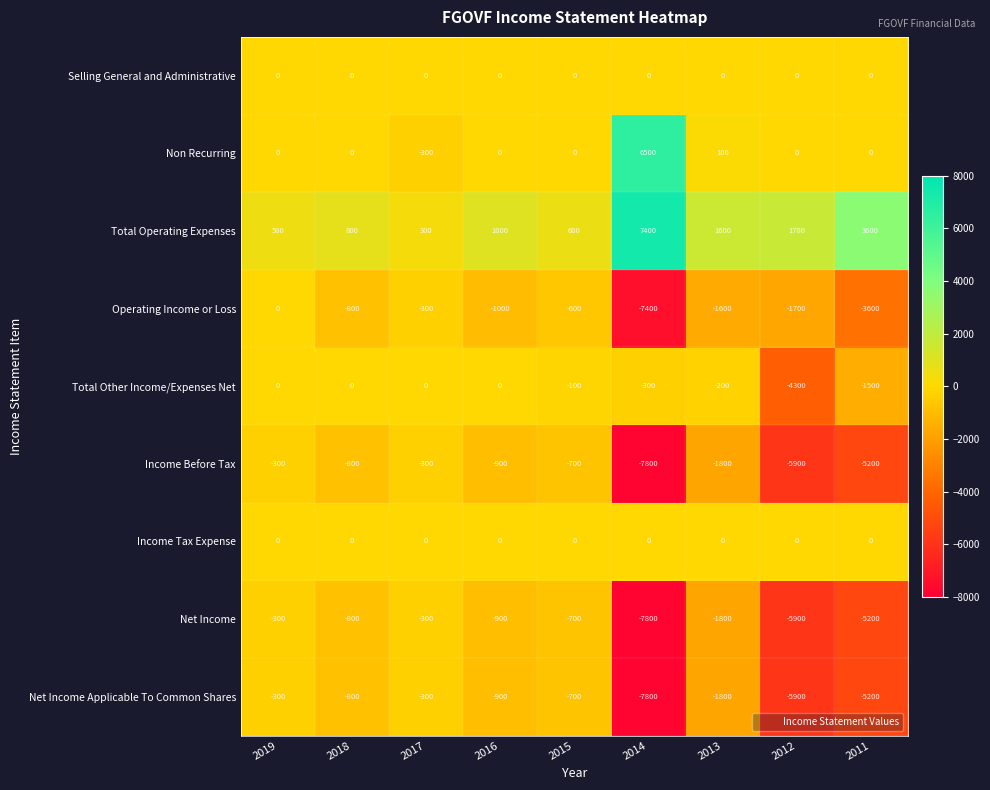

At which label does Income Before Tax first exceed -900?

2019